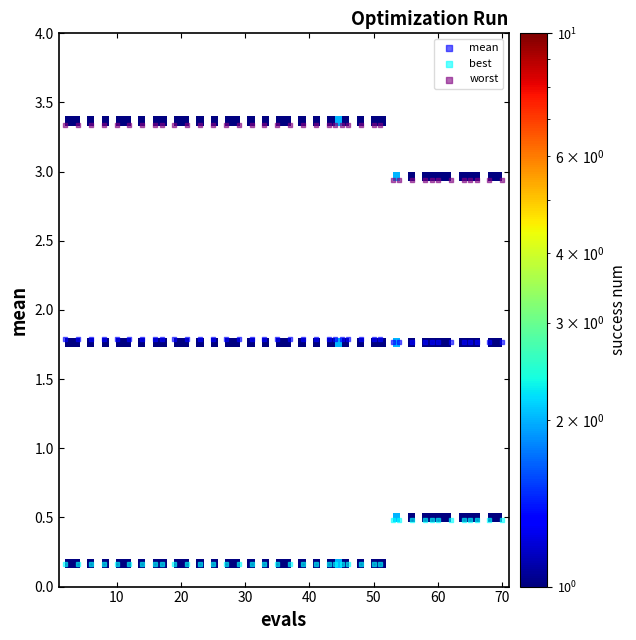

Which series contains the highest Y value?

worst